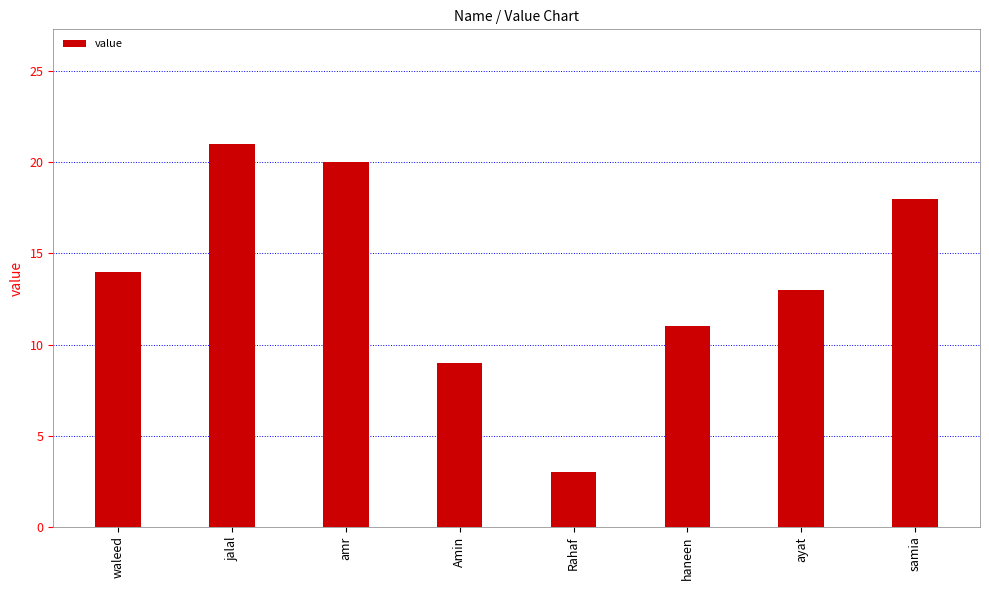

What is the label of the 4th bar from the right?

Rahaf